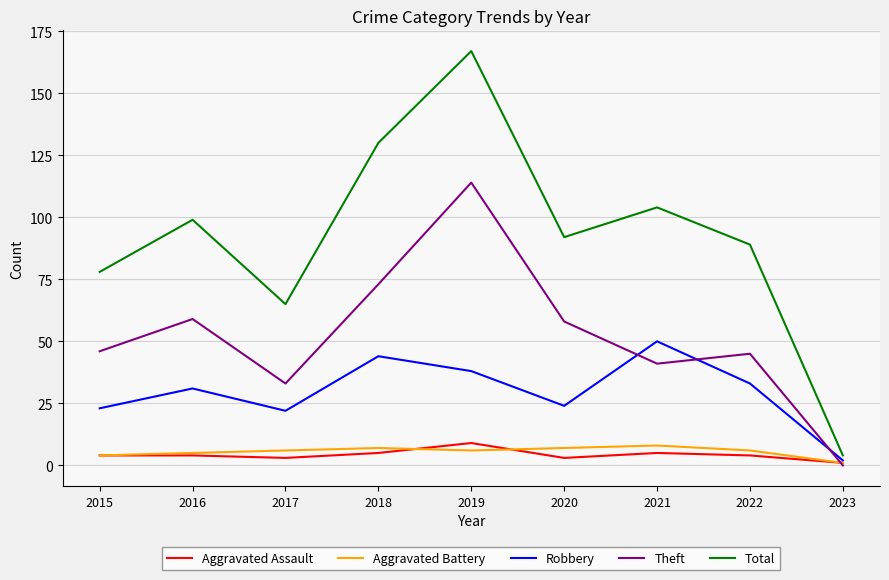

Reading left to right, extract all data points from this chart.

Aggravated Assault: 4	4	3	5	9	3	5	4	1
Aggravated Battery: 4	5	6	7	6	7	8	6	1
Robbery: 23	31	22	44	38	24	50	33	2
Theft: 46	59	33	73	114	58	41	45	0
Total: 78	99	65	130	167	92	104	89	4